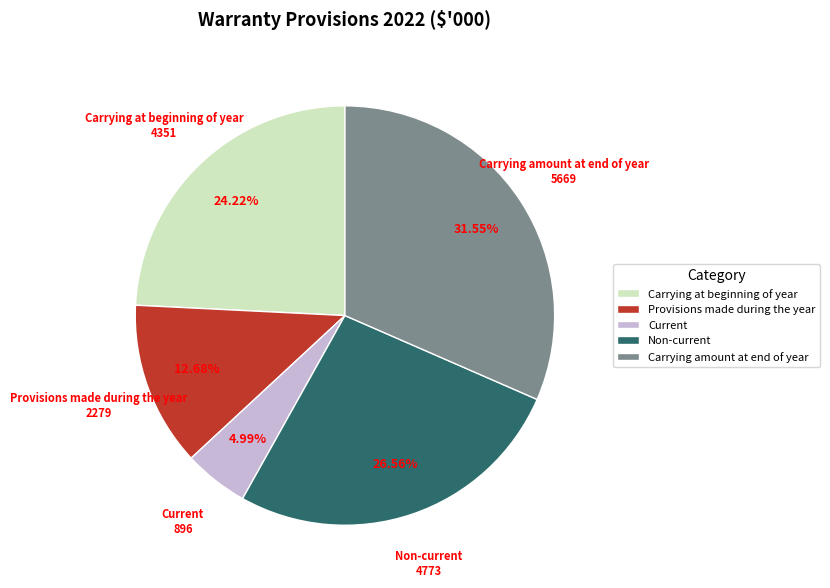

To the nearest percent, what portion does Non-current represent?

27%